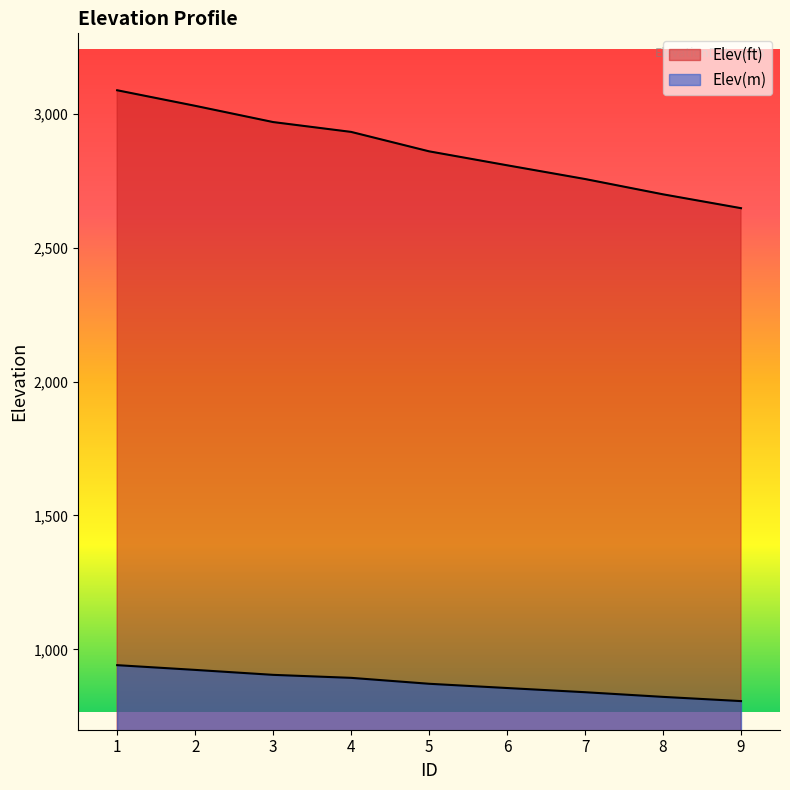

What is the lowest value of the Elev(m) series?

806.9